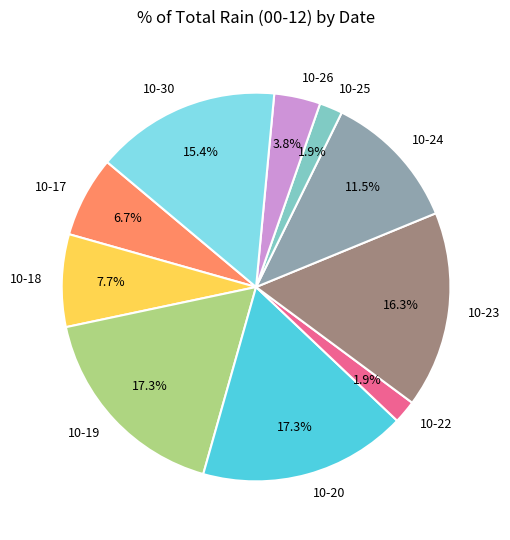

Does any single category account for the majority?

No